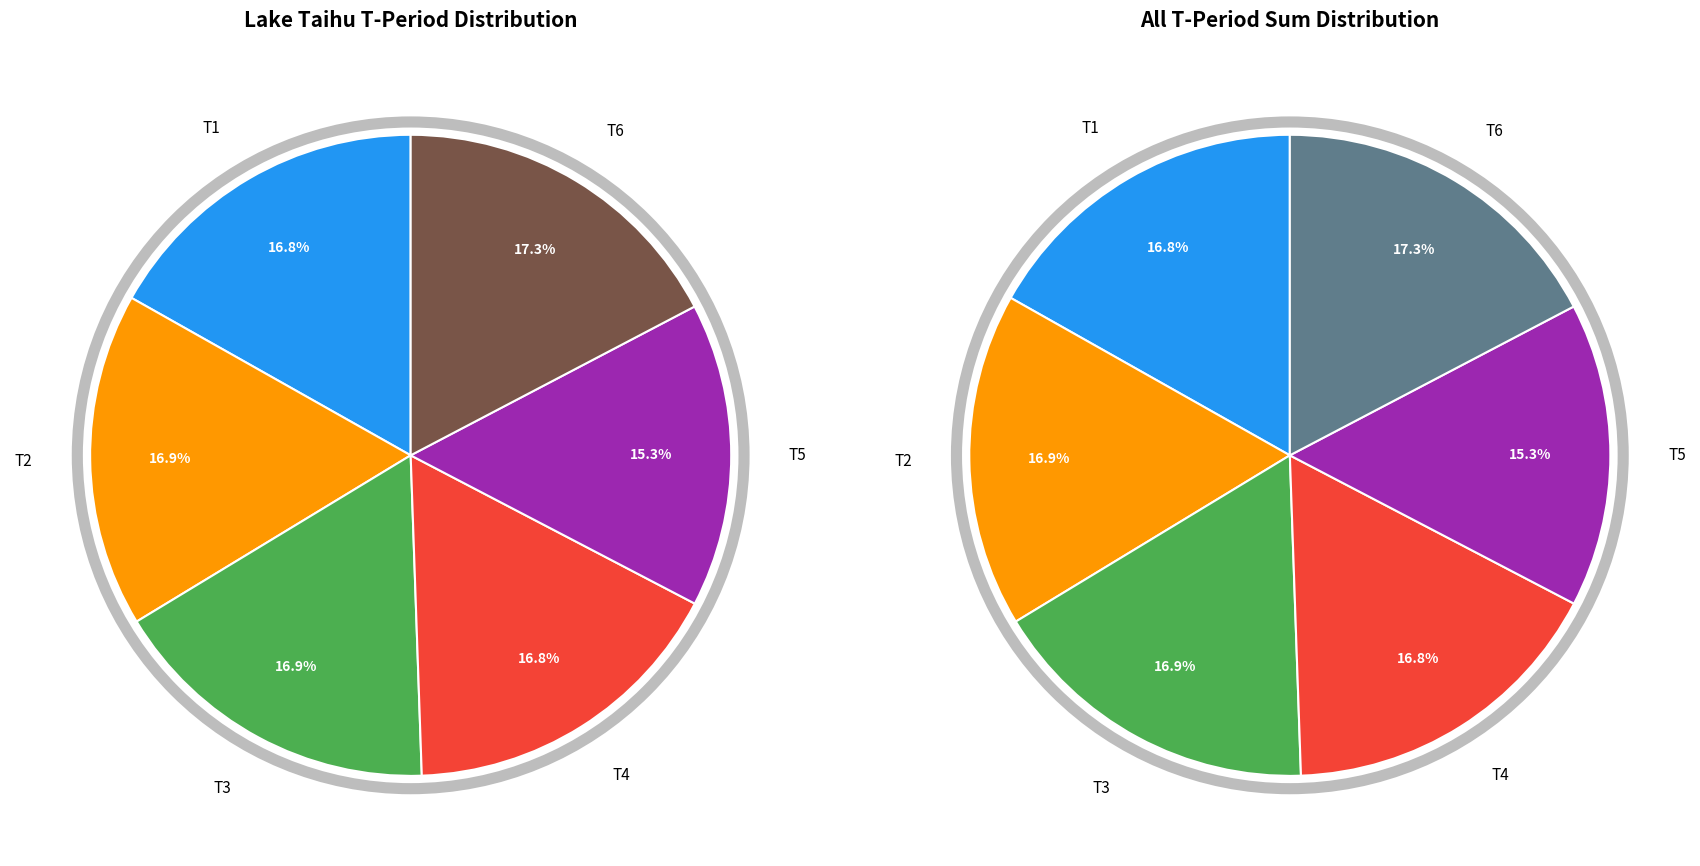

Does 6 account for over 50% of the chart?

No